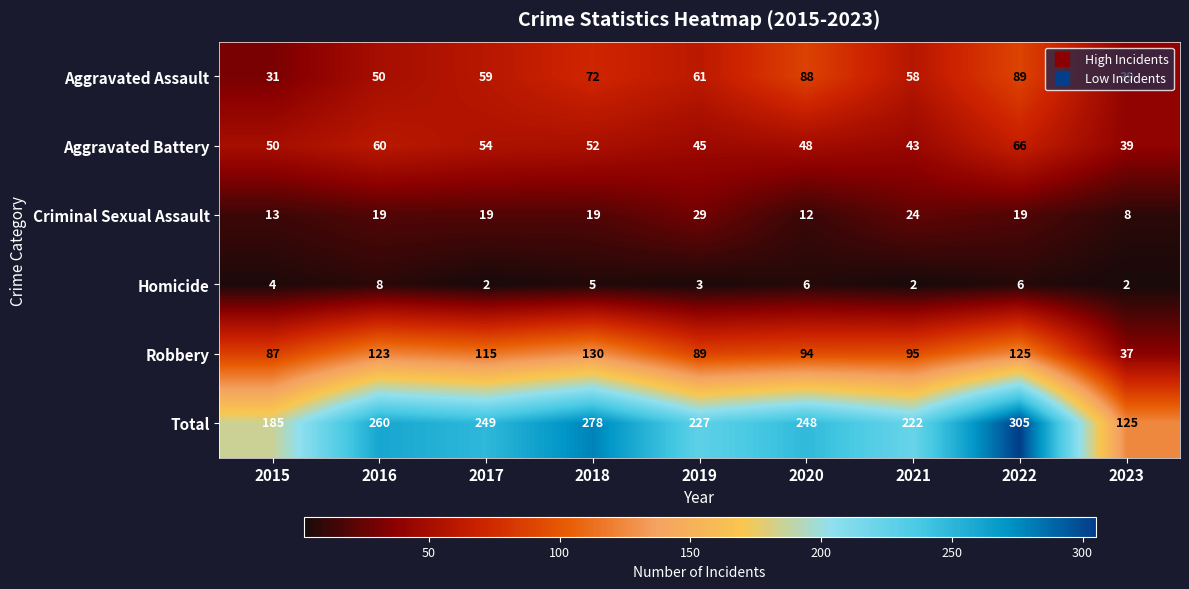

Between 2016 and 2019, which series saw the biggest shift?

Robbery